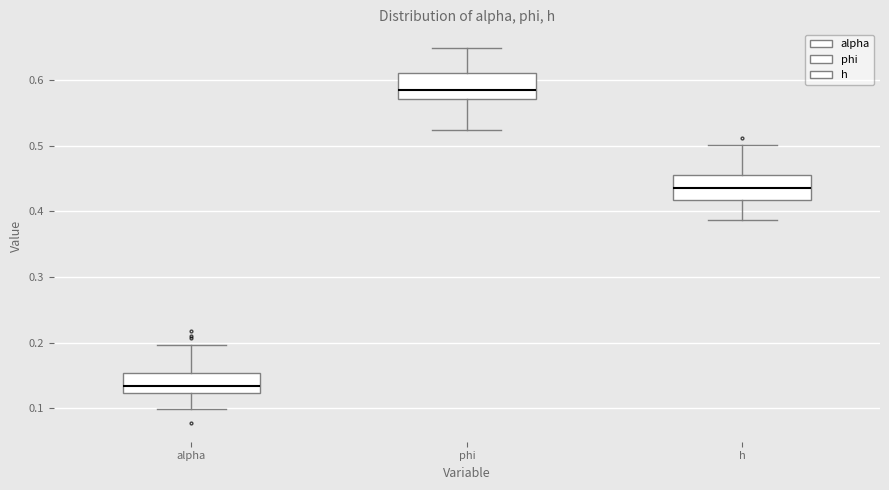

Reading left to right, read every box against the y-axis: the position of its median line, the range the box covers, and the ends of its whiskers. The values are not printed on the chart, so give them approximately, as read against the axis.

alpha: median 0.13, box 0.12 to 0.15, whiskers 0.10 to 0.20
phi: median 0.58, box 0.57 to 0.61, whiskers 0.52 to 0.65
h: median 0.44, box 0.42 to 0.45, whiskers 0.39 to 0.50